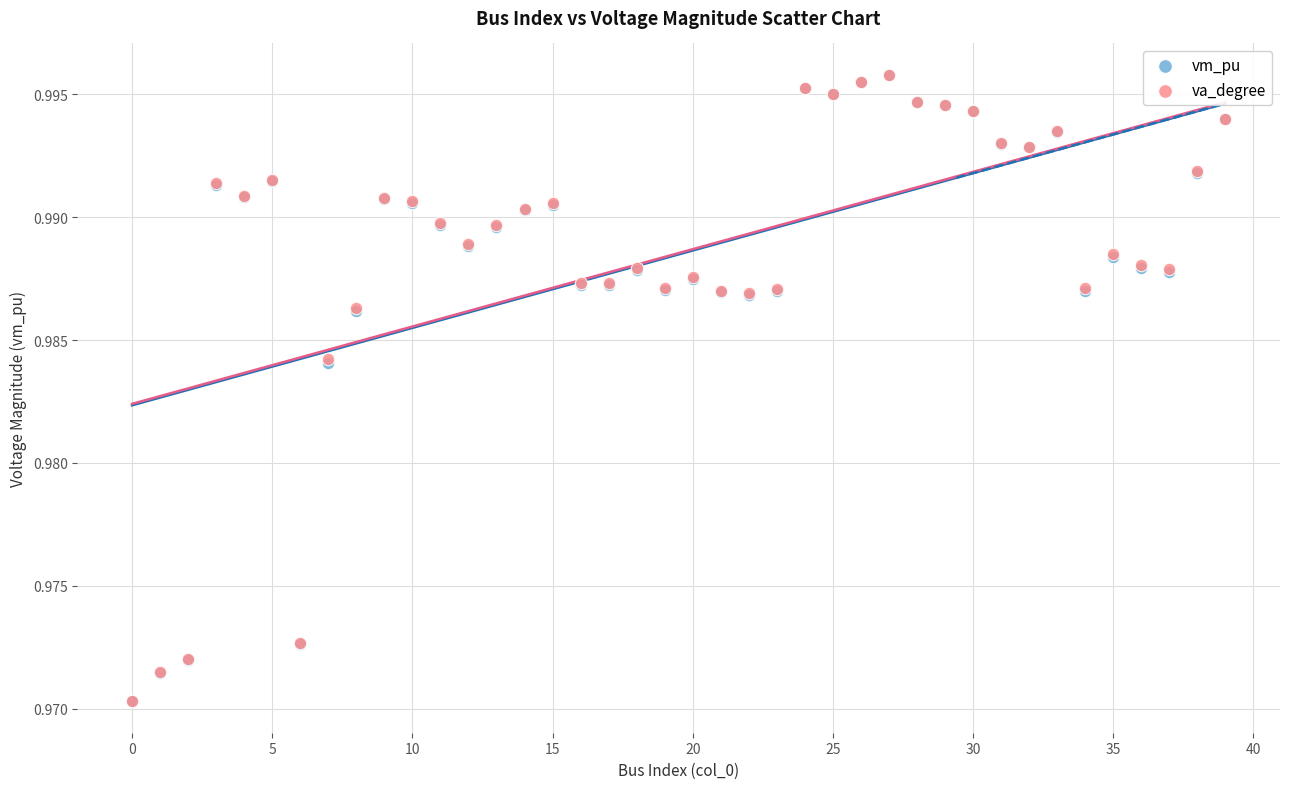

What are all the series names shown in the legend?

vm_pu, va_degree